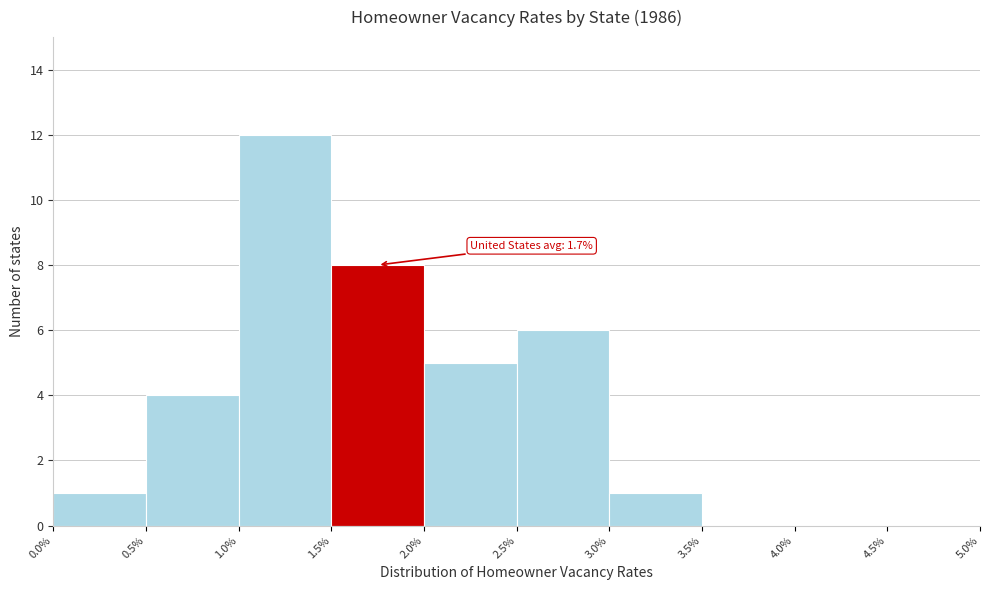

Over which range of the x-axis is the bar tallest?

1.0% to 1.5%